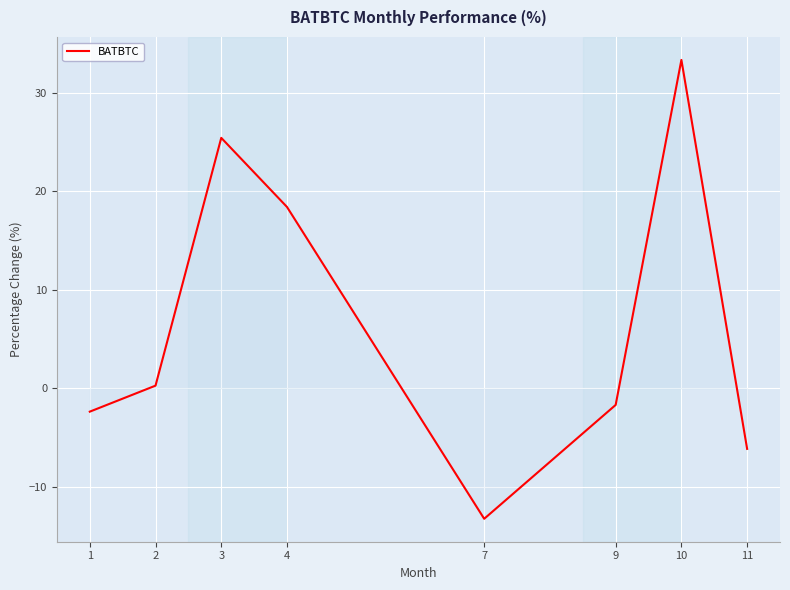

How many distinct data groups are displayed?

1